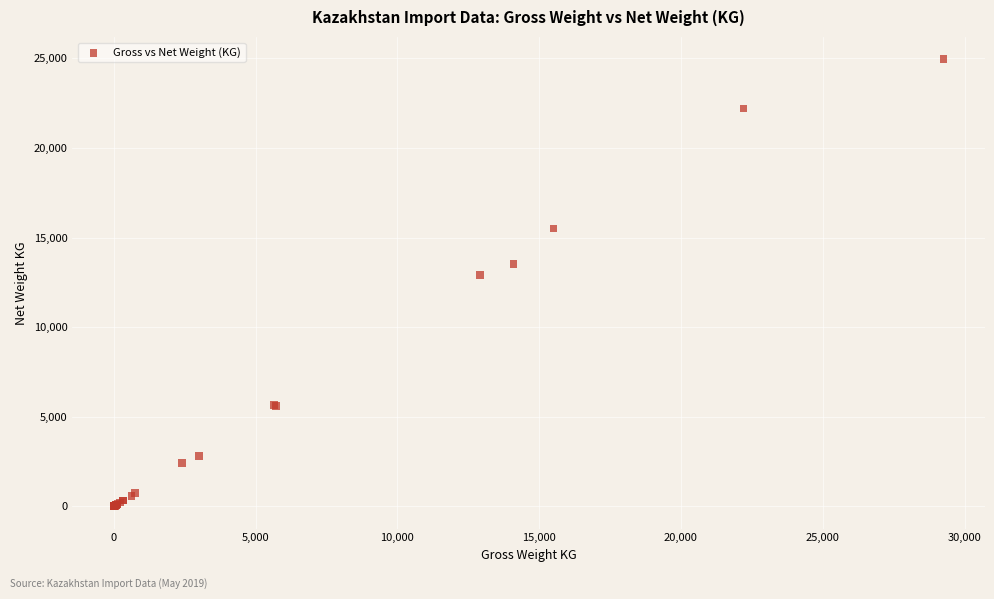

What Y value in the scatter plot is closest to 12474?

12910.0